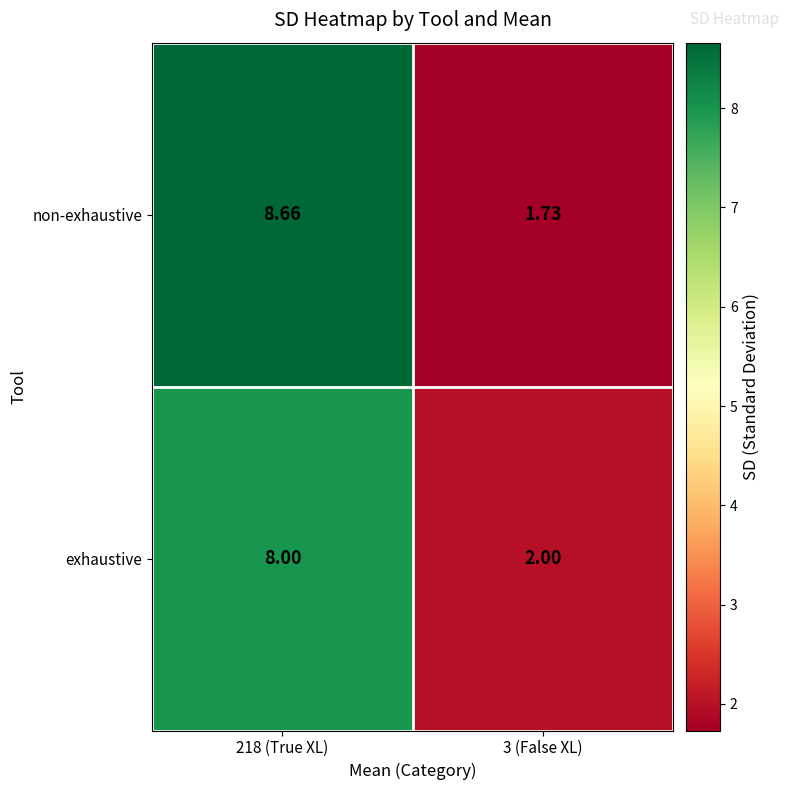

At which category does the chart reach its peak across all series?

218 (True XL)